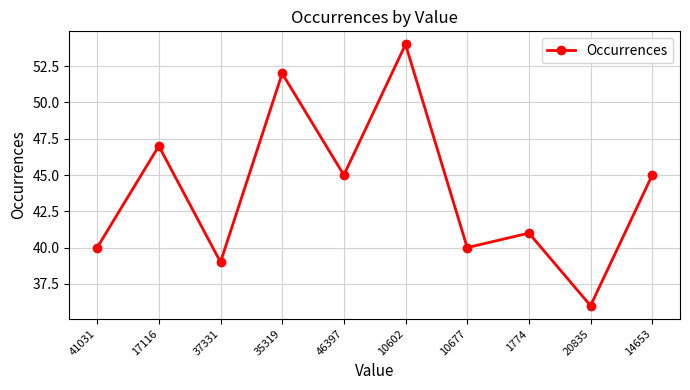

What is the difference between the maximum and minimum values?

18